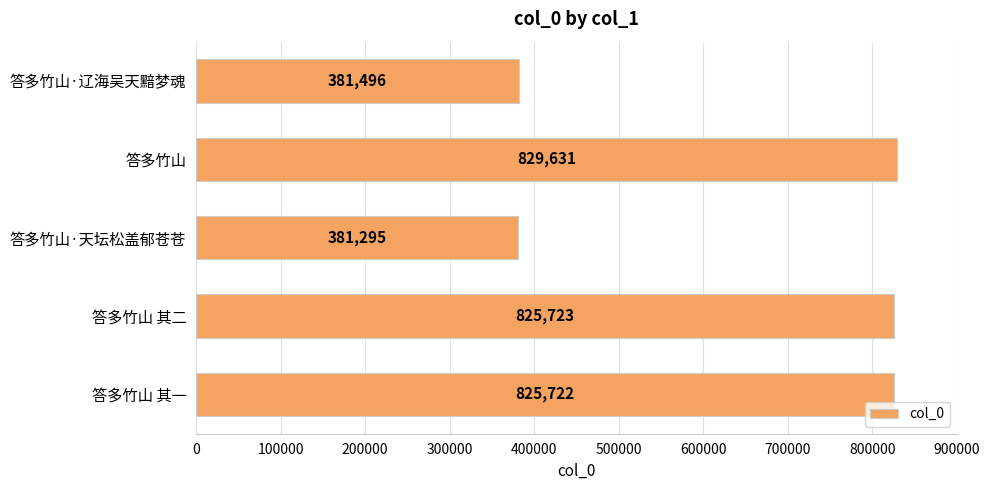

Which label corresponds to the smallest value in the chart?

答多竹山·天坛松盖郁苍苍